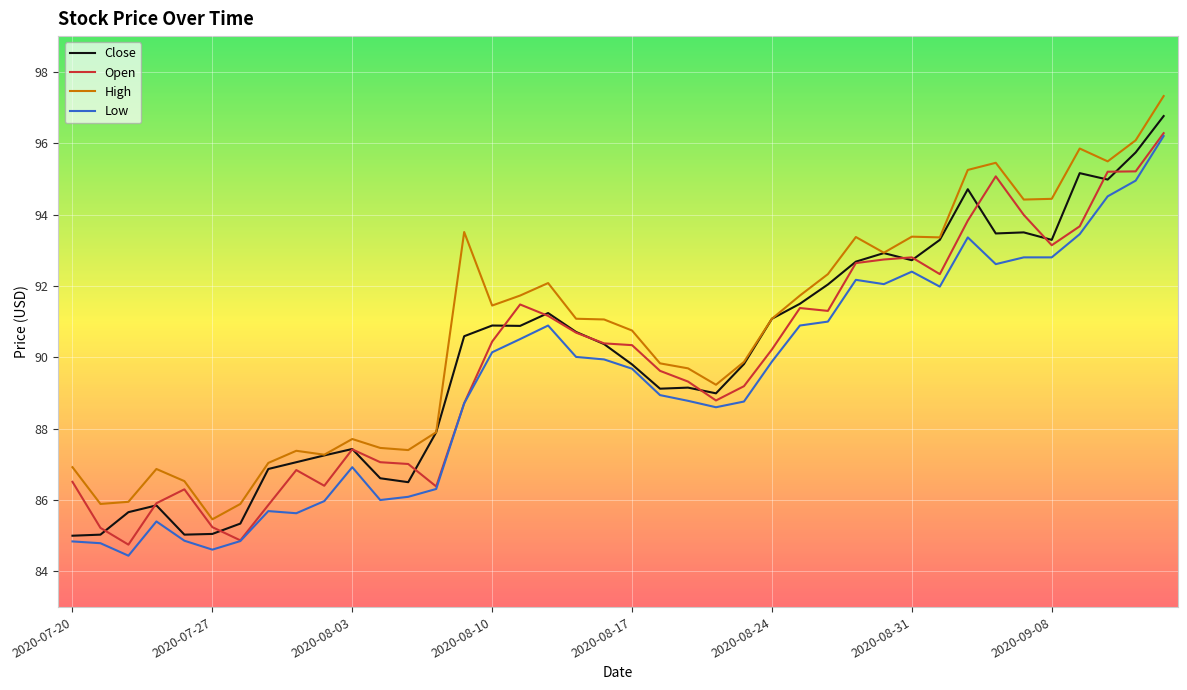

What are all the series names shown in the legend?

Close, Open, High, Low